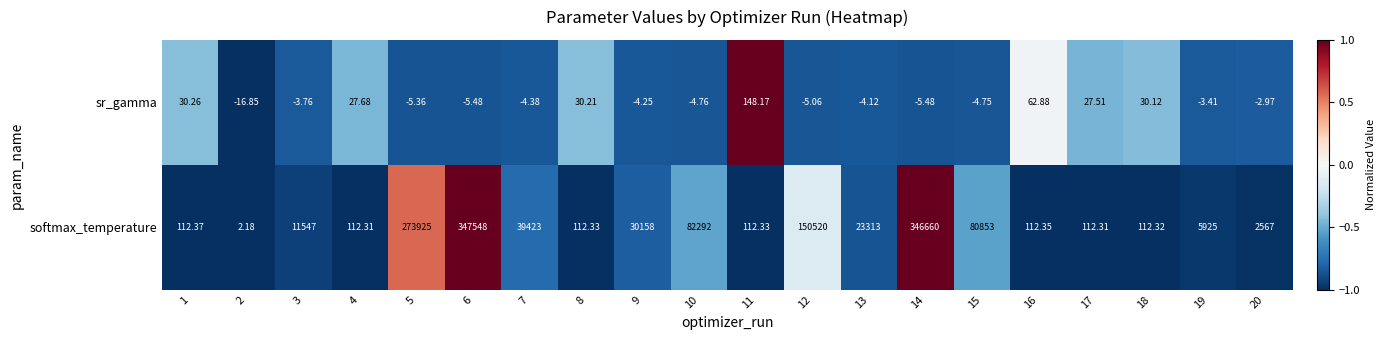

How many categories are shown in the chart?

20